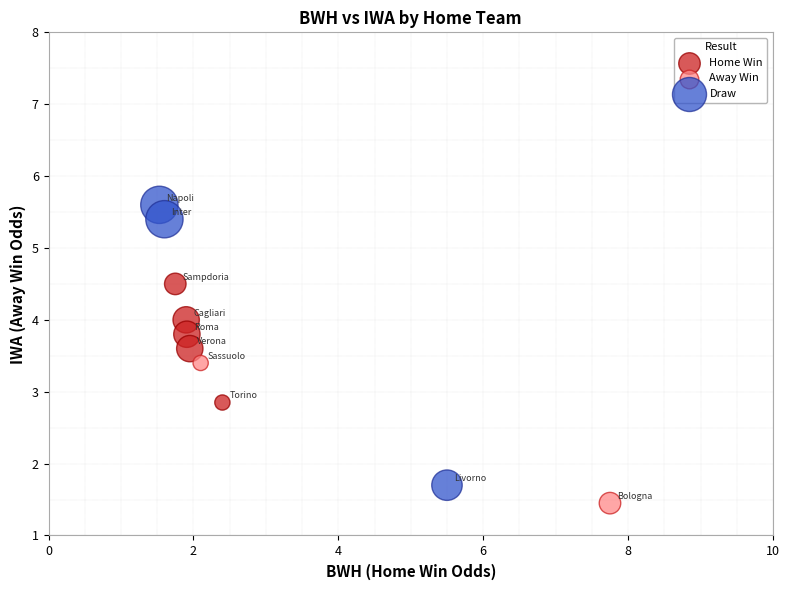

What are all the series names shown in the legend?

Home Win, Away Win, Draw